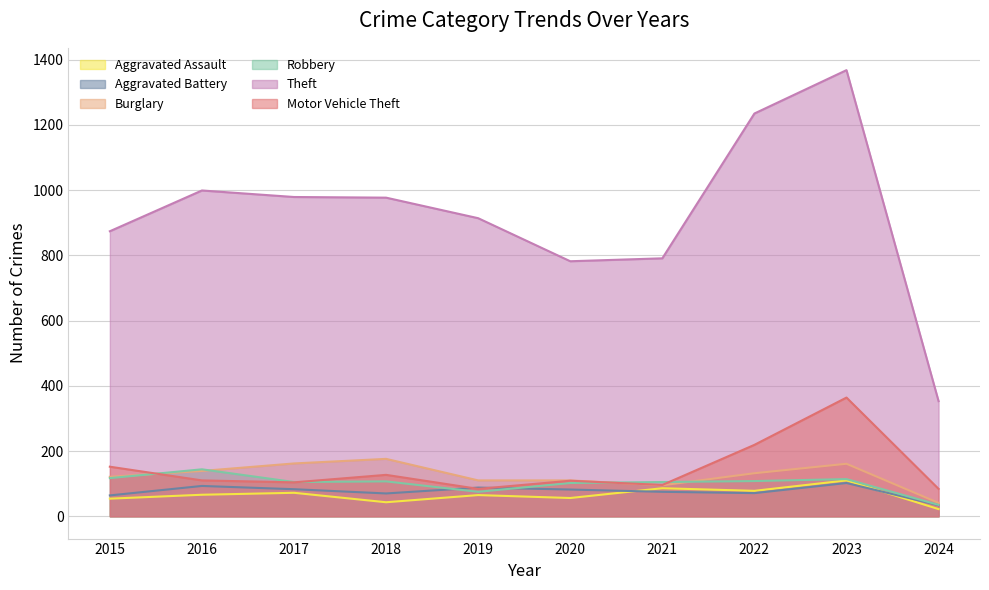

True or false: Motor Vehicle Theft and Theft cross at least once.

False